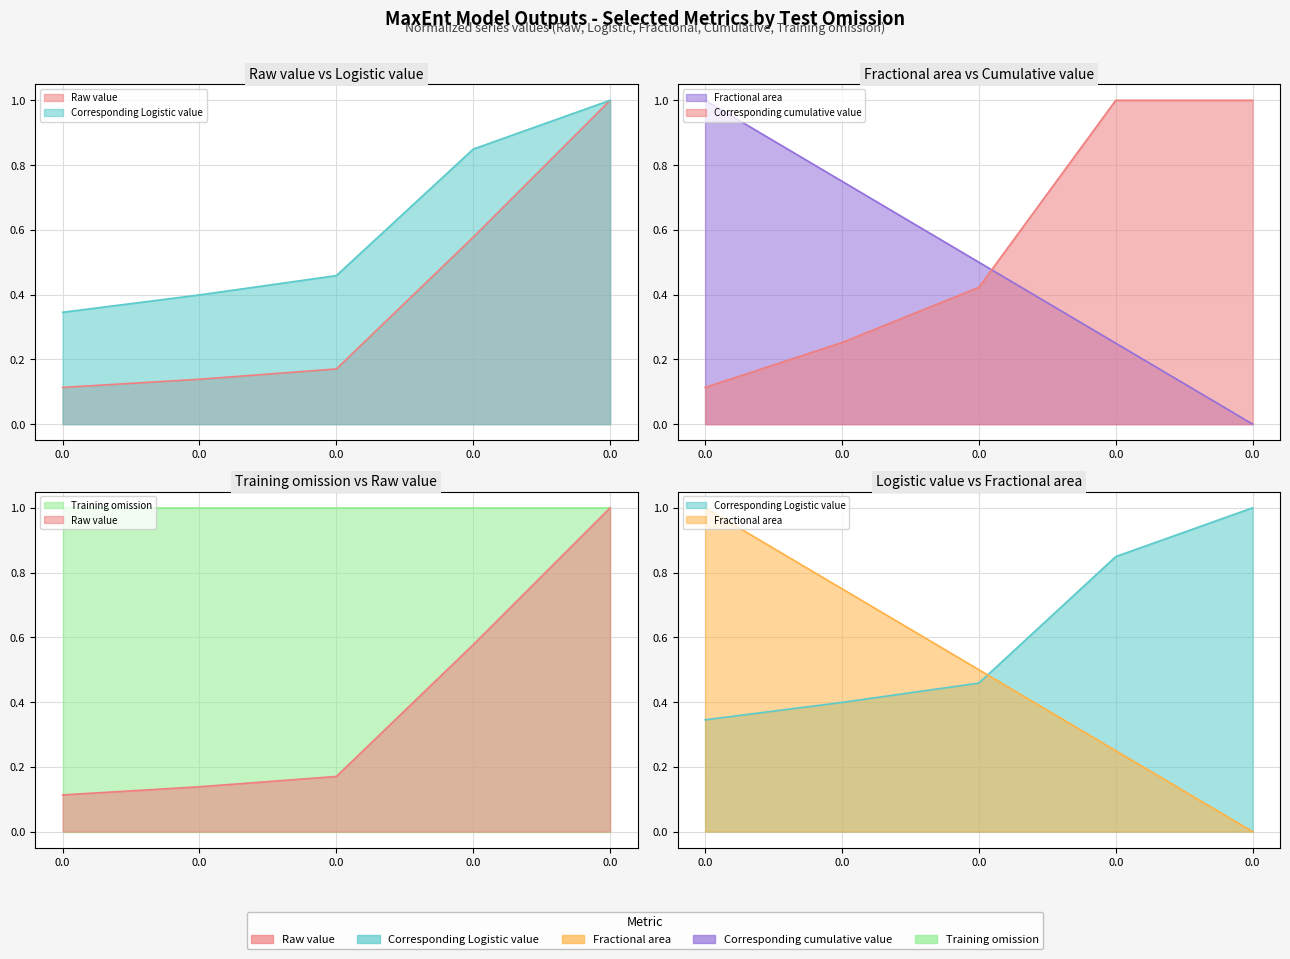

True or false: Raw value has more than 0 points higher than both neighbors.

False